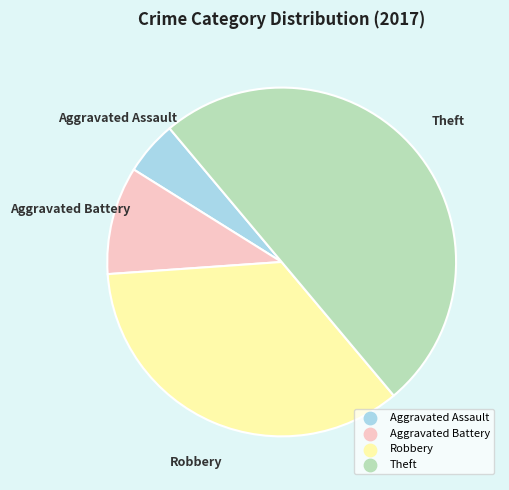

Combined, do Theft and Robbery account for over 50%?

Yes